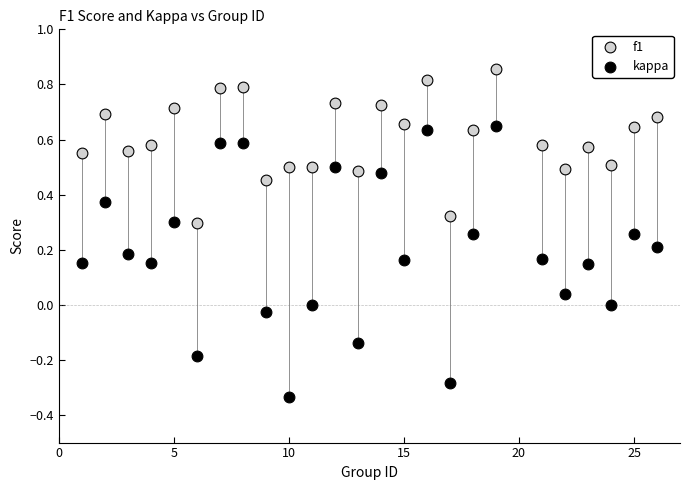

Across all data points, what is the range of X values (max minus min)?

25.0